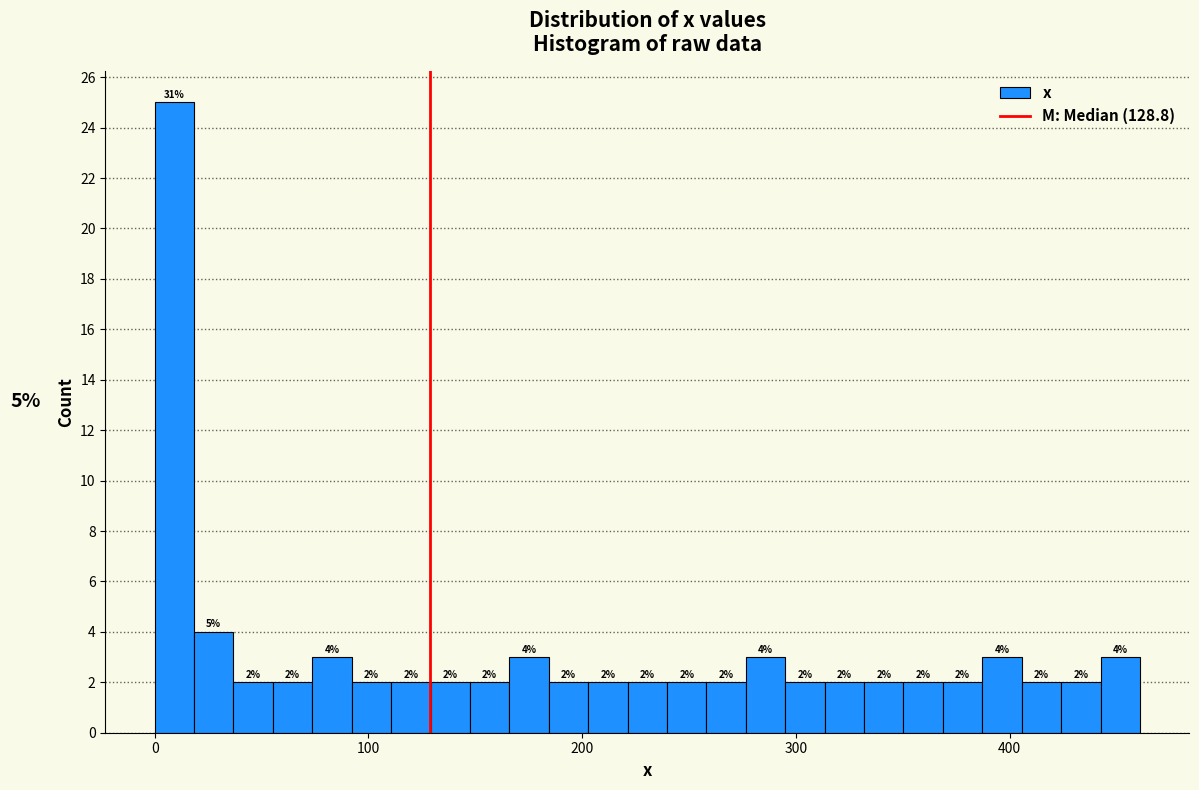

Read against the x-axis, roughly where is the centre of the tallest bar?

10